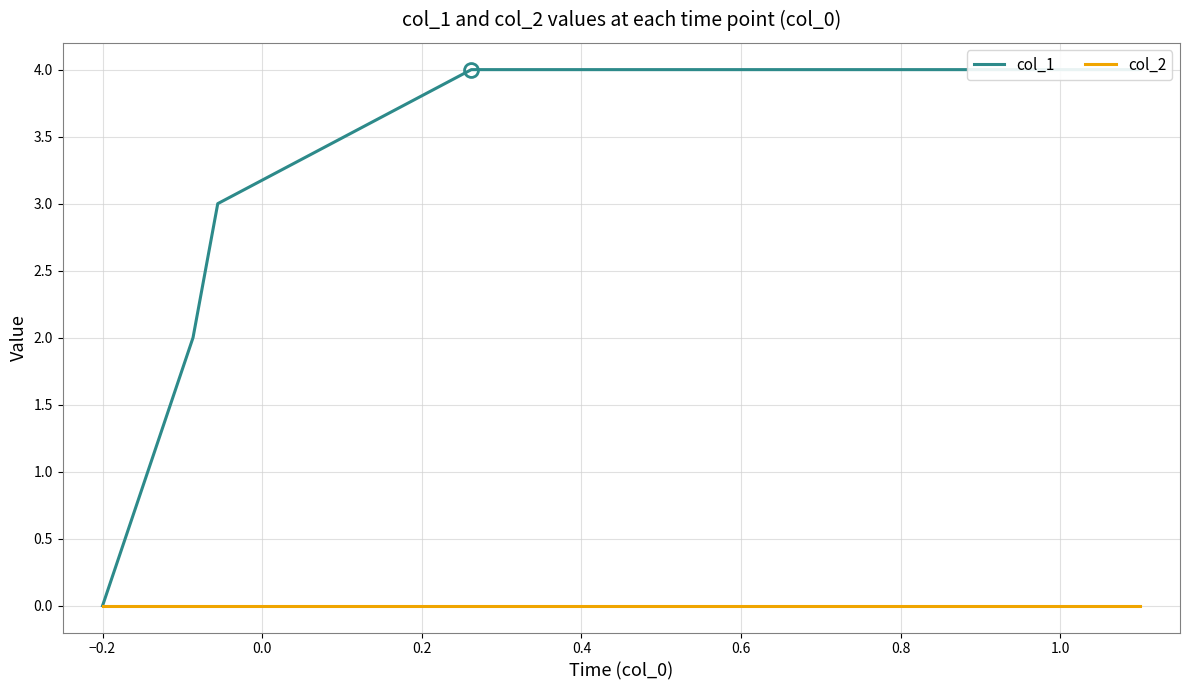

Which series has the largest total across all categories?

col_1